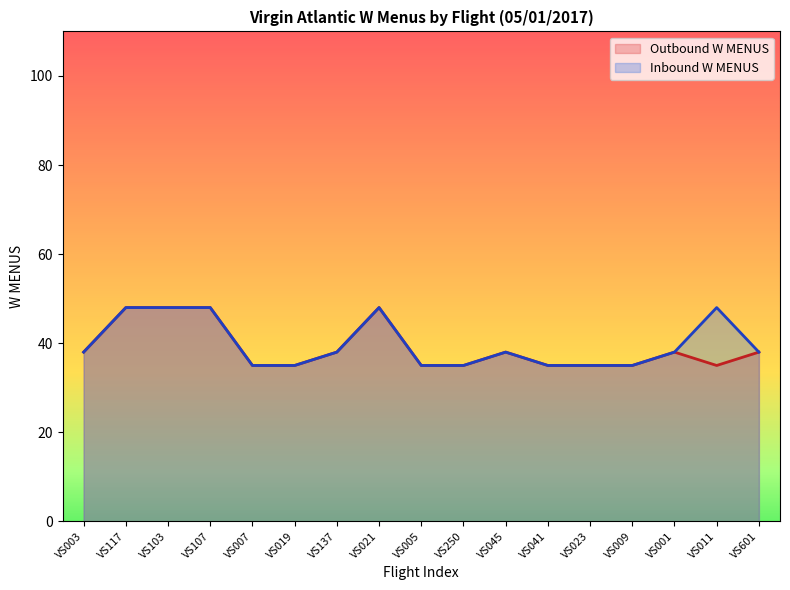

At which label does Outbound W MENUS reach its peak?

VS117